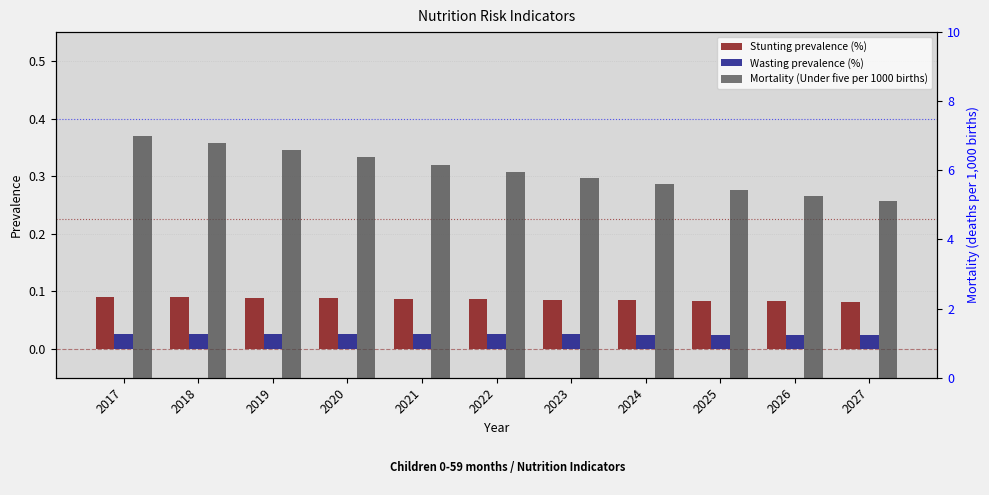

Which series changed the most between 2023 and 2027?

Mortality (Under five per 1000 births)